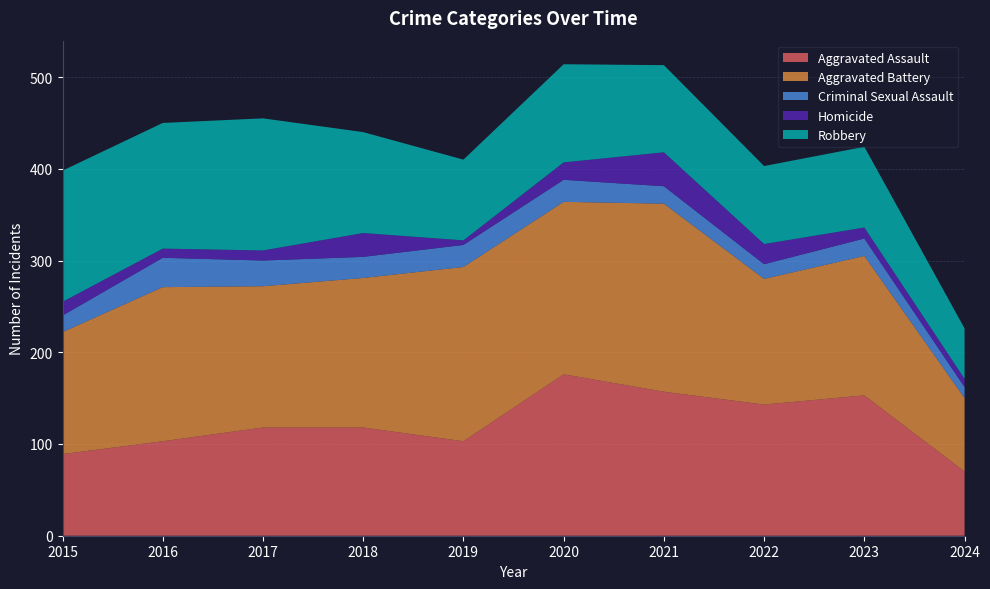

Reading left to right, transcribe all the data shown in this chart.

Aggravated Assault: 89	103	118	118	103	176	157	143	153	70
Aggravated Battery: 133	168	154	163	190	188	205	137	152	80
Criminal Sexual Assault: 18	32	28	23	24	24	19	16	19	12
Homicide: 15	10	11	26	5	19	37	22	12	9
Robbery: 143	137	144	110	88	107	95	85	88	55